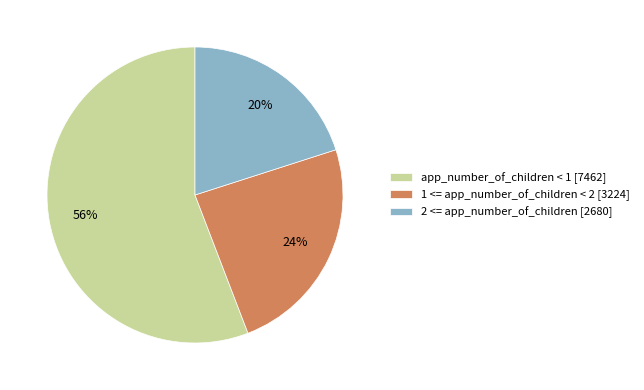

Is there a majority slice in this chart?

Yes